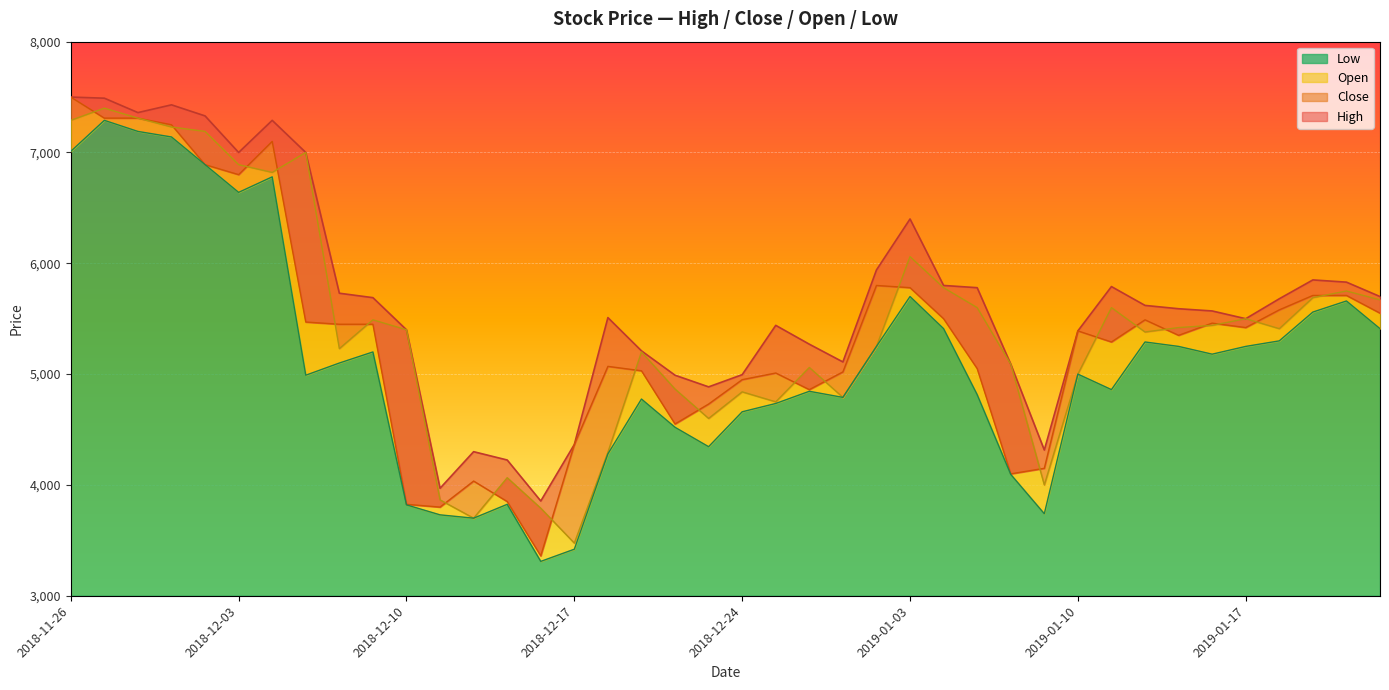

Which category has the highest value across all series?

2018-11-26